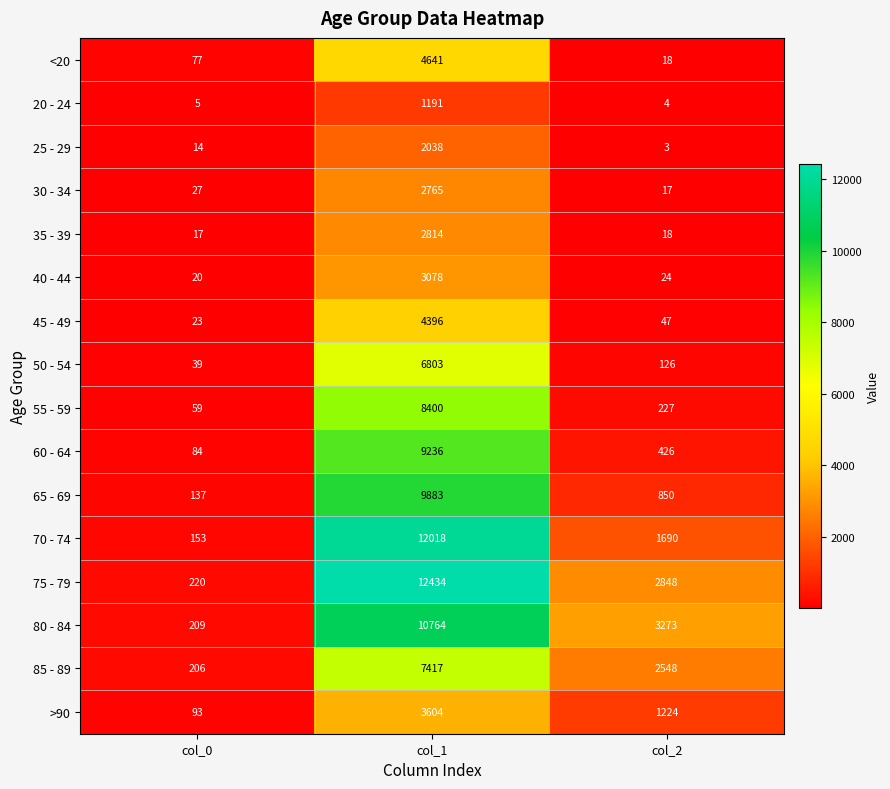

Which series has the largest range (max minus min)?

75 - 79